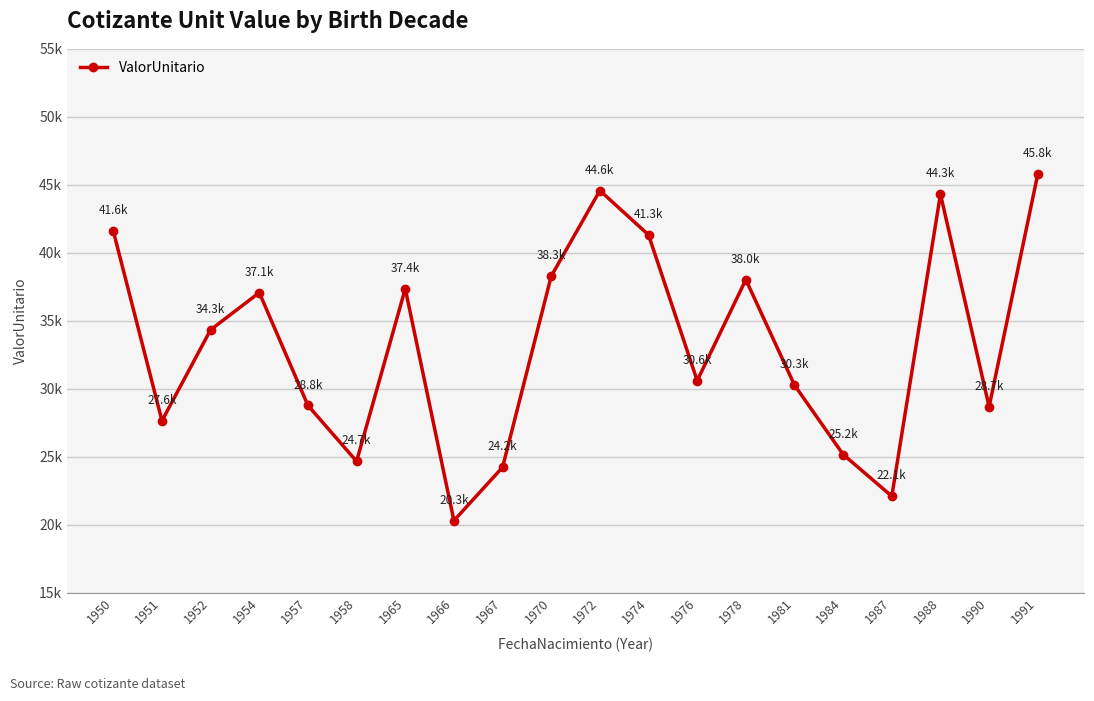

Does the chart have visible grid lines?

Yes